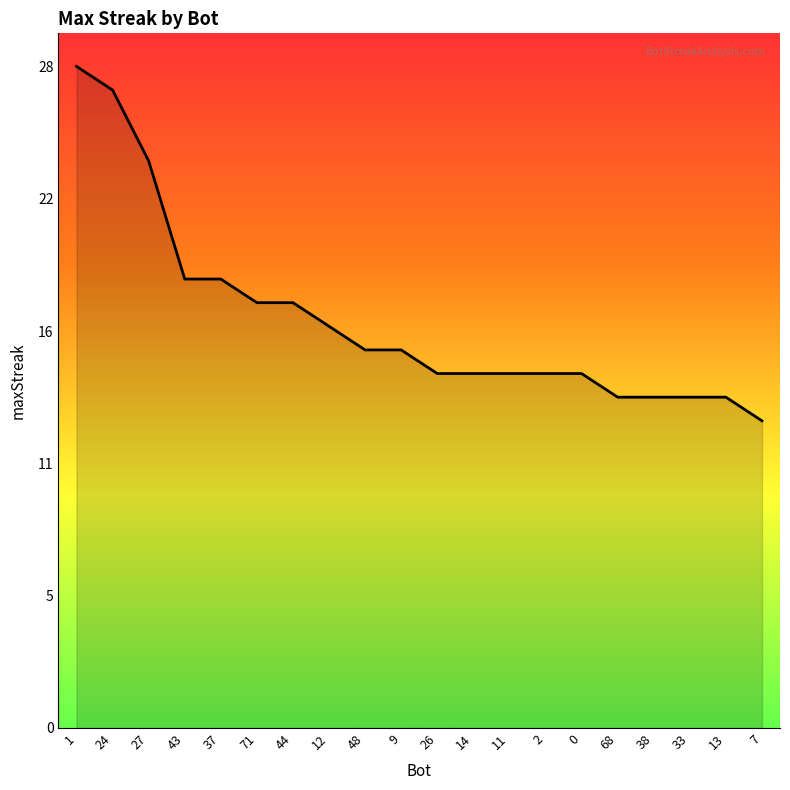

Does the chart display data point markers on the line(s)?

No